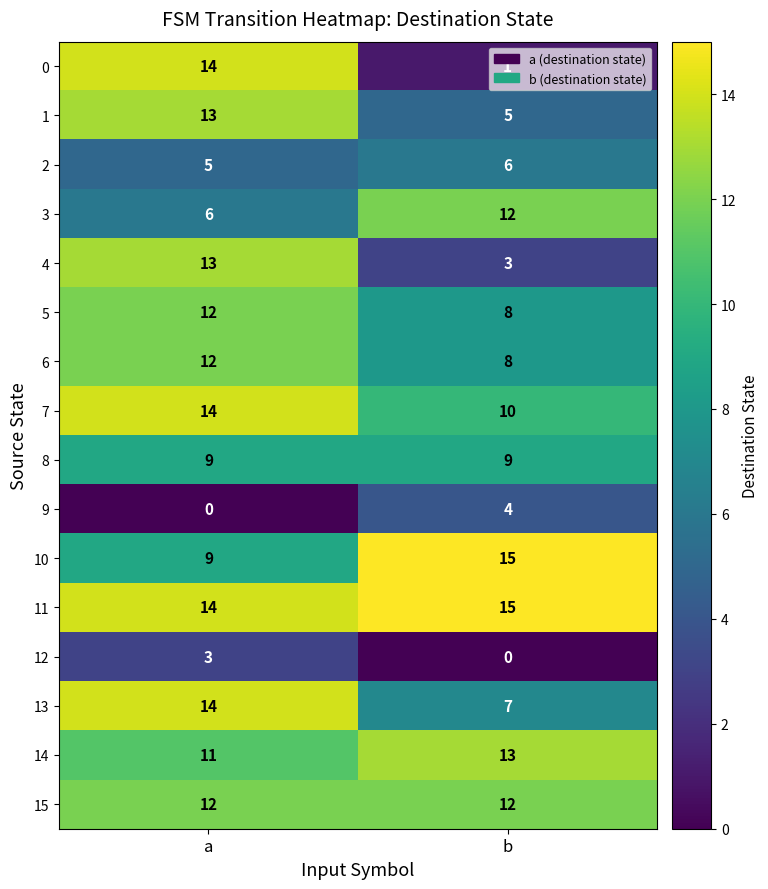

What is the sum of the 3 values at a and b?

18